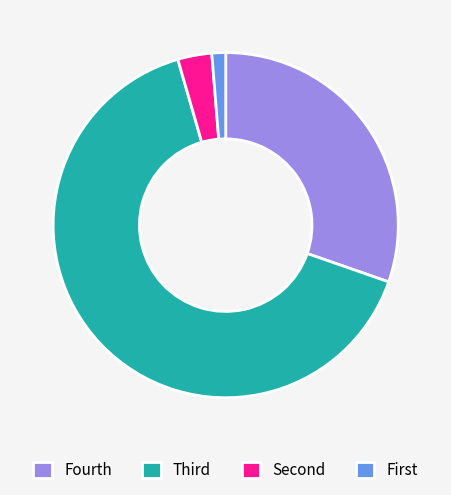

What is the majority slice?

Third